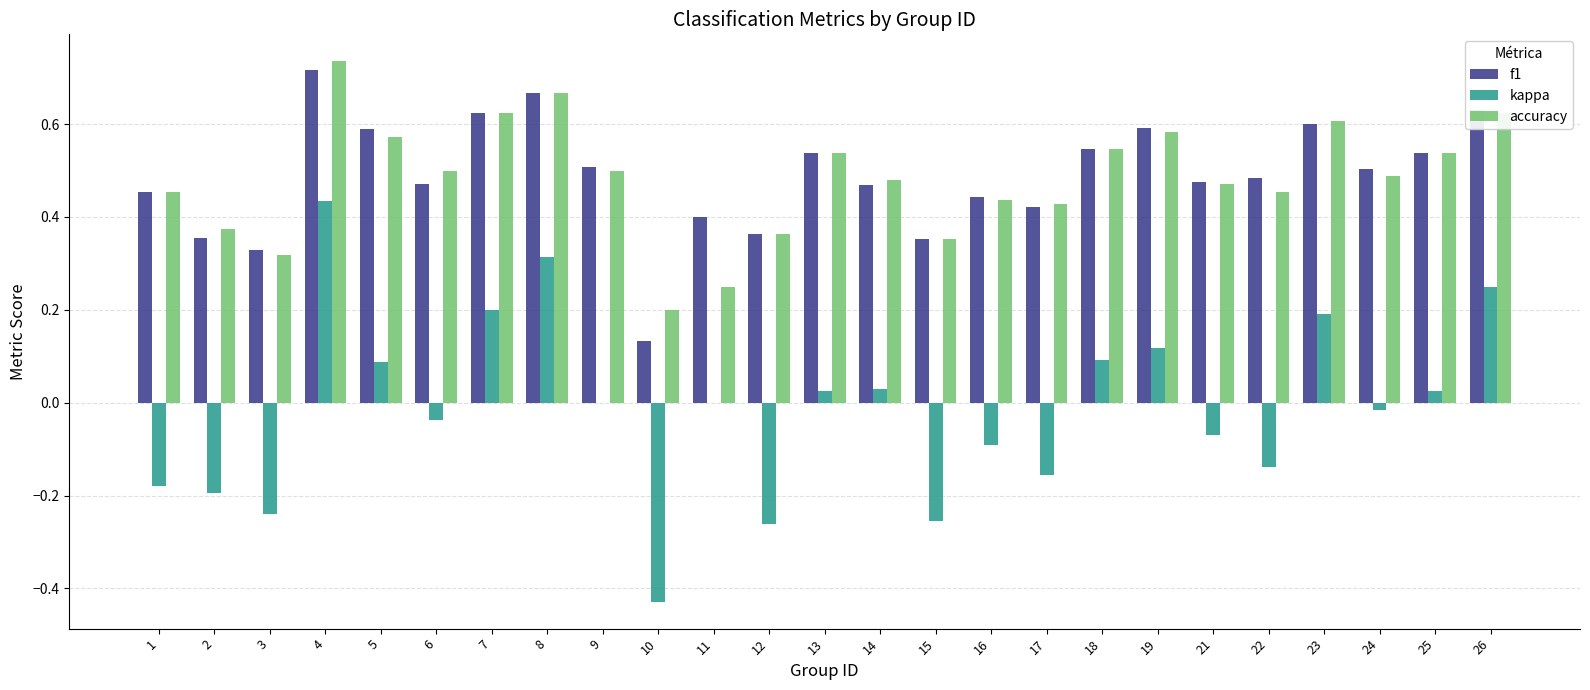

Is the value of f1 at 10 greater than the value of accuracy at 6?

No